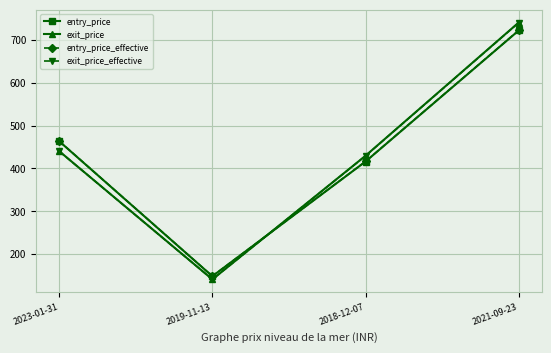

True or false: exit_price_effective and exit_price intersect in this chart.

False